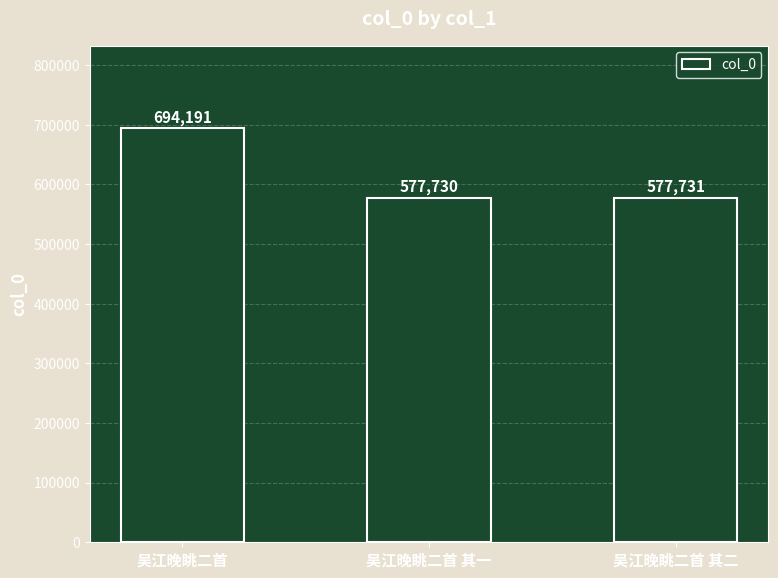

What is the sum of the values at 吴江晚眺二首 其二 and 吴江晚眺二首?

1271922